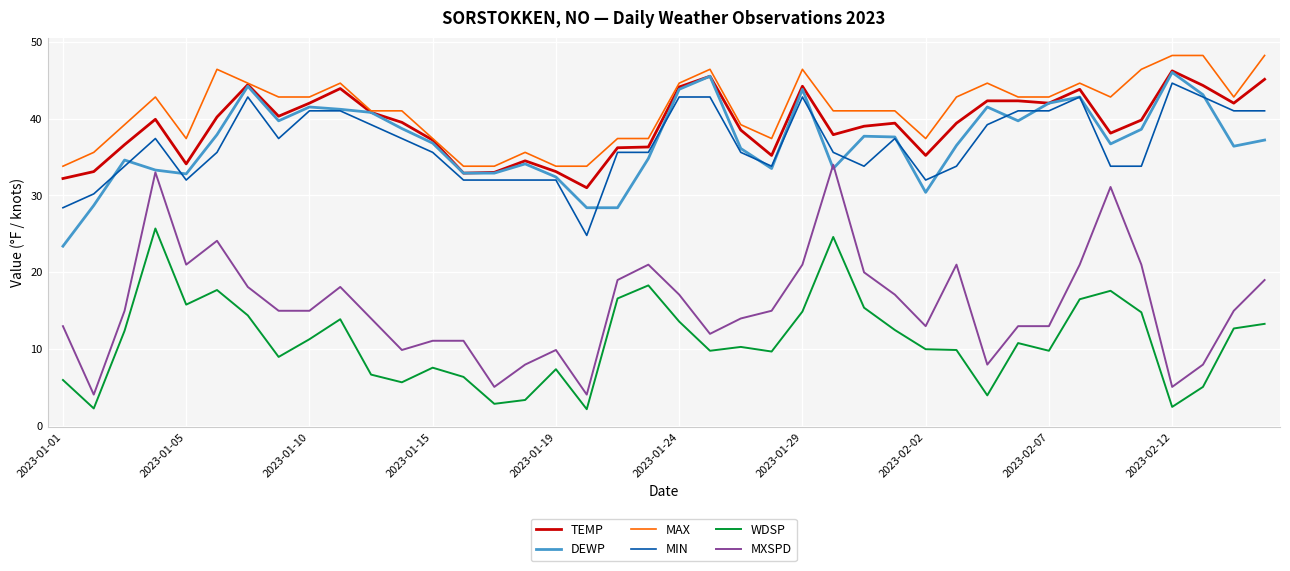

How many categories are shown in the chart?

40